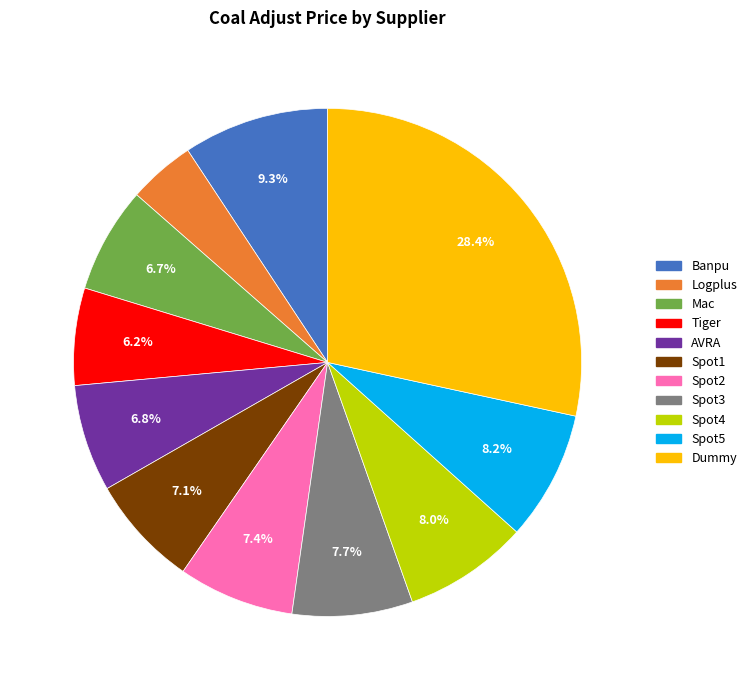

To the nearest percent, what portion does Tiger represent?

6%